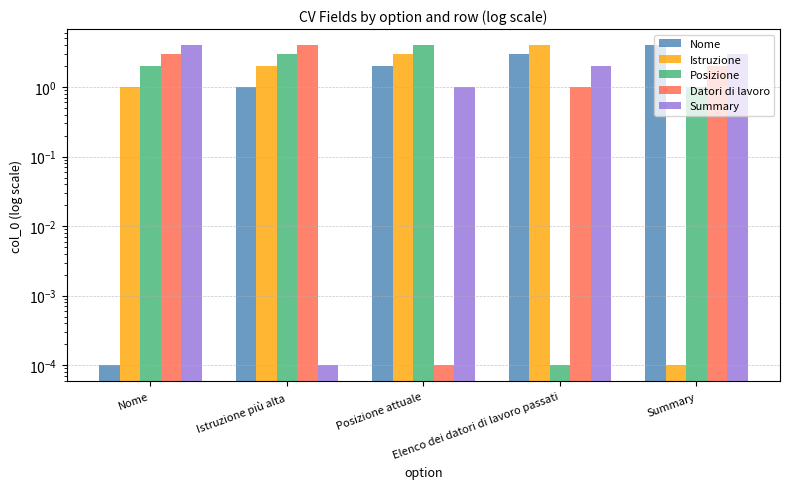

What is the sum of all Datori di lavoro values?

10.0